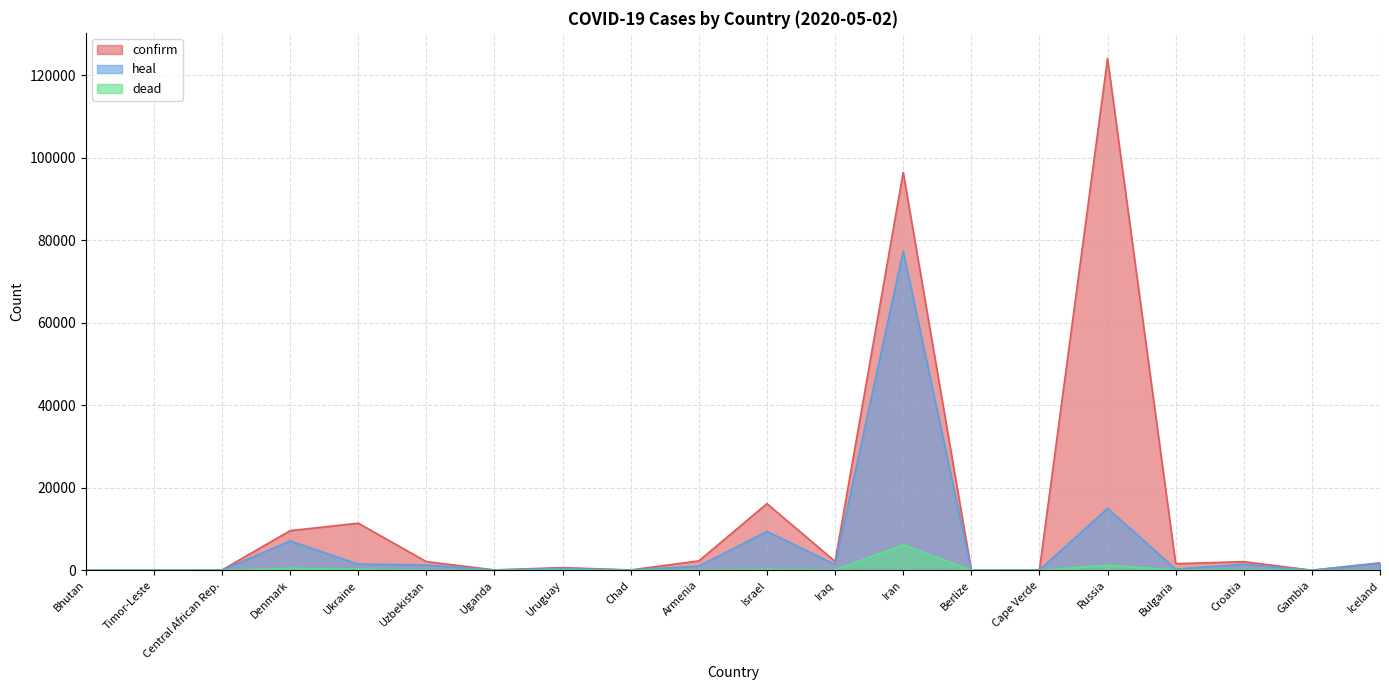

Where is dead nearest to the value 3078?

Russia